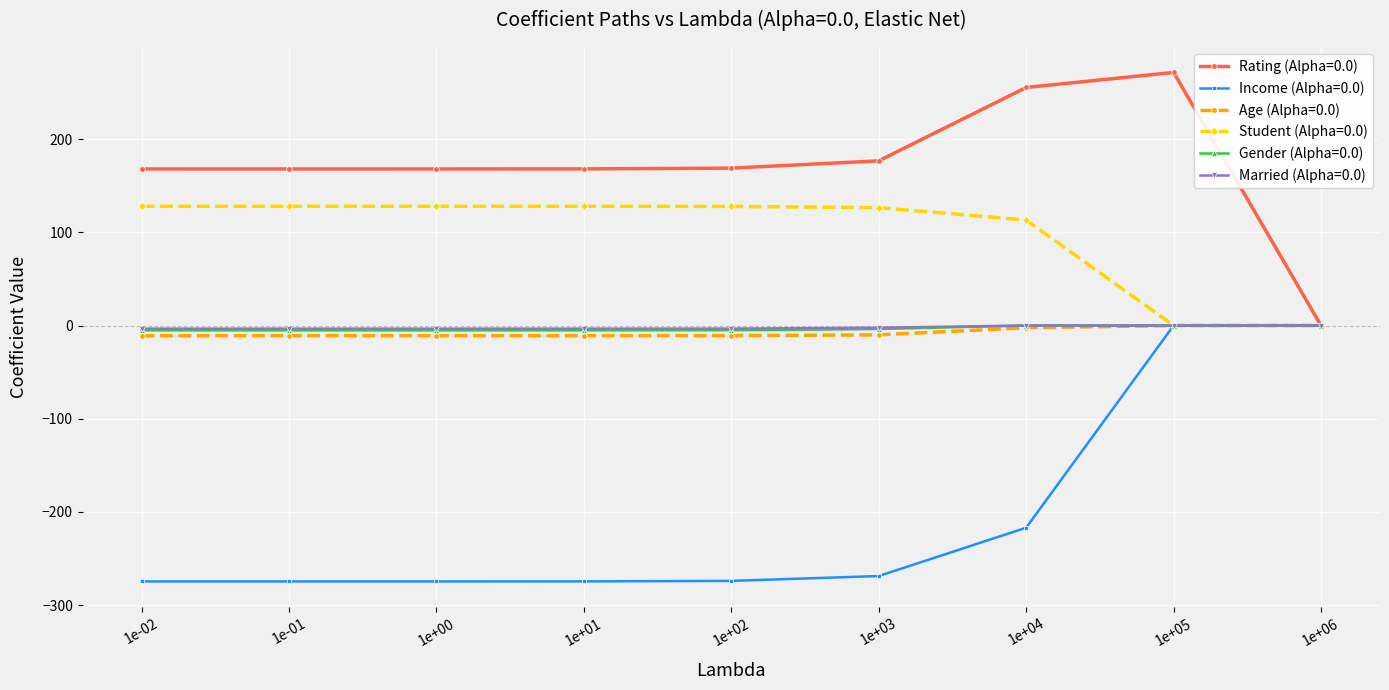

What is the label of the 9th point from the right?

1e-02